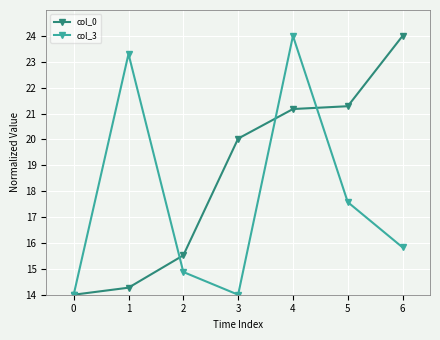

What is the highest value of the col_0 series?

24.0